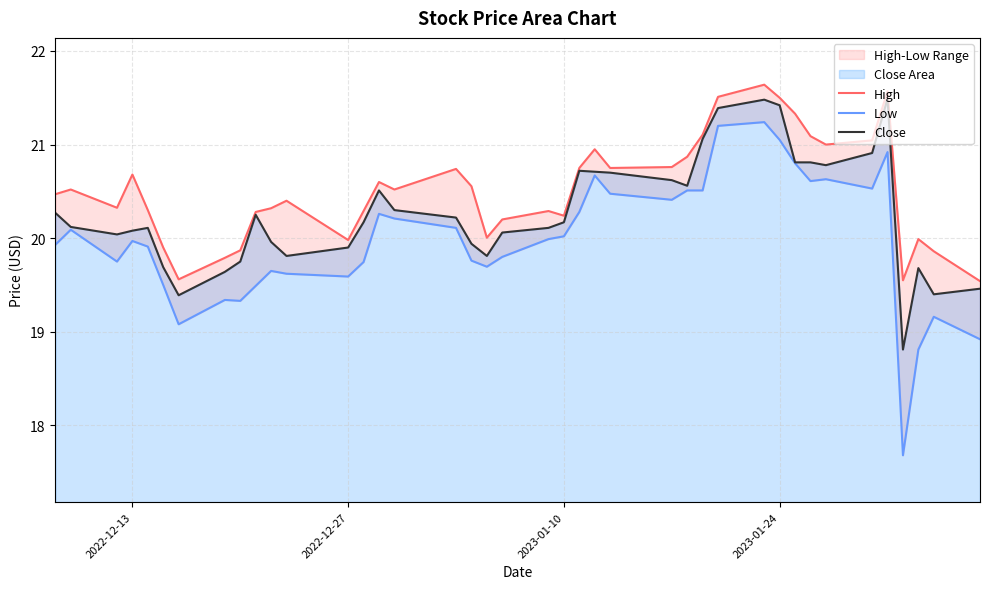

True or false: Close has a value of 34.7 at 2023-01-24.

False